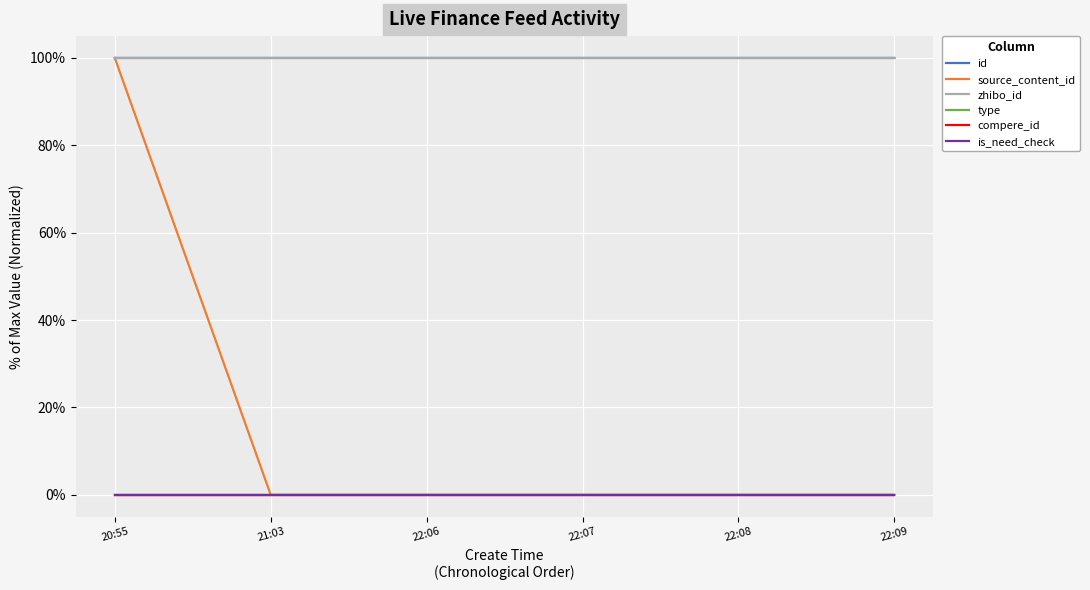

List the series in order of their peak value, highest first.

id, source_content_id, zhibo_id, type, compere_id, is_need_check